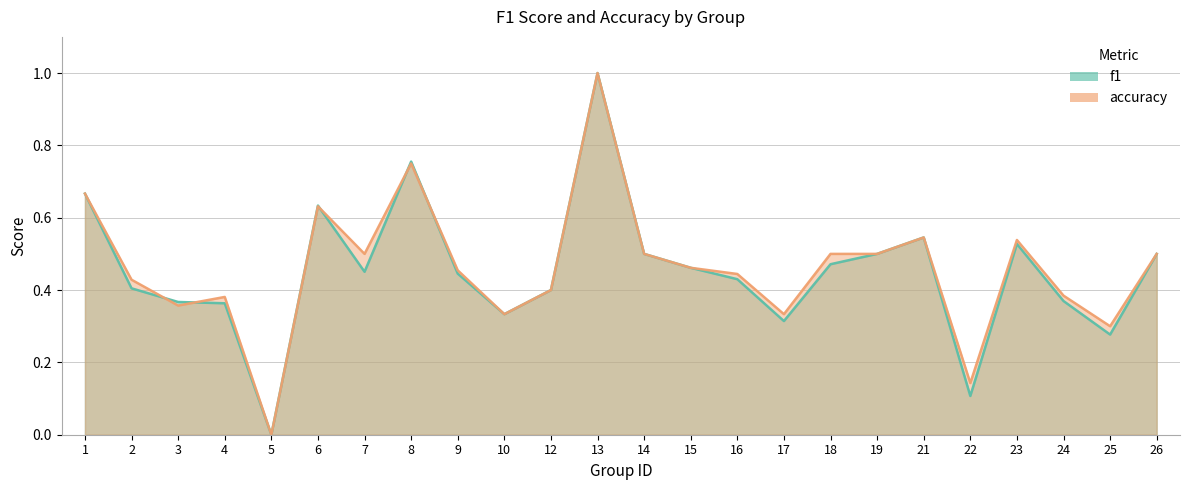

What is the difference between the f1 values at 22 and 2?

0.3